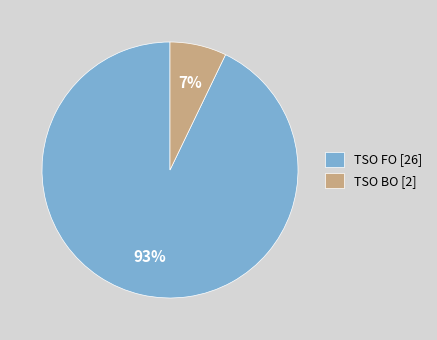

To the nearest percent, what portion does TSO BO represent?

7%